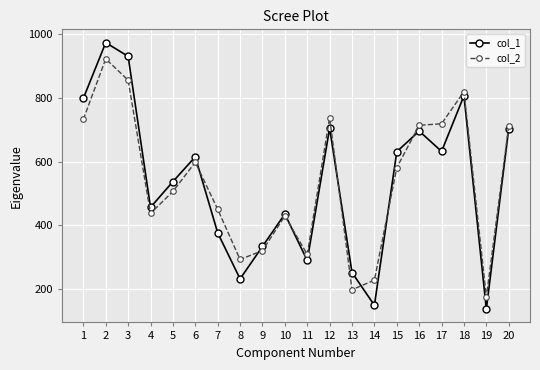

What is the difference between the col_1 values at 20 and 3?

227